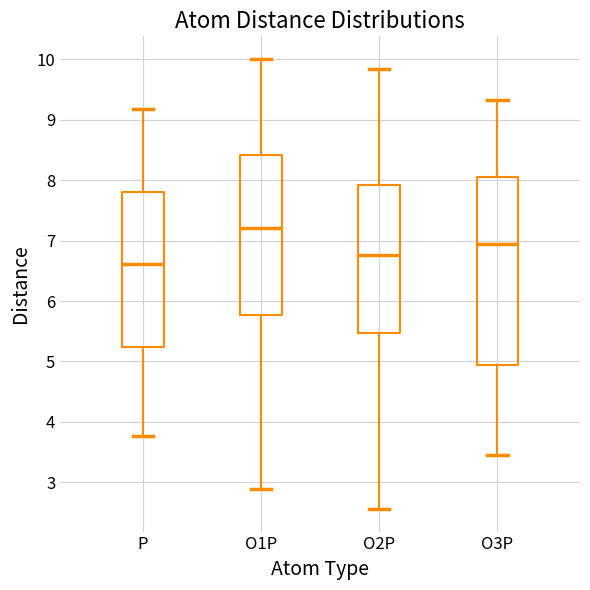

Which box has the highest median line?

O1P